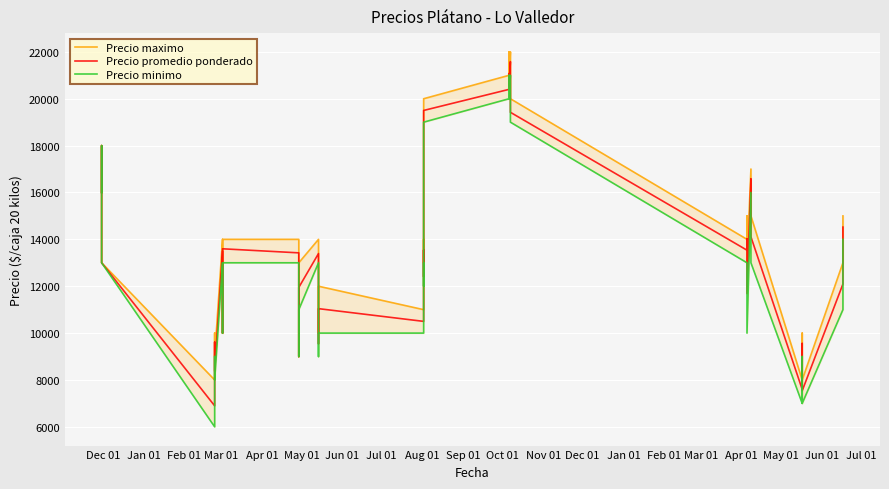

How many lines are shown in the chart?

3